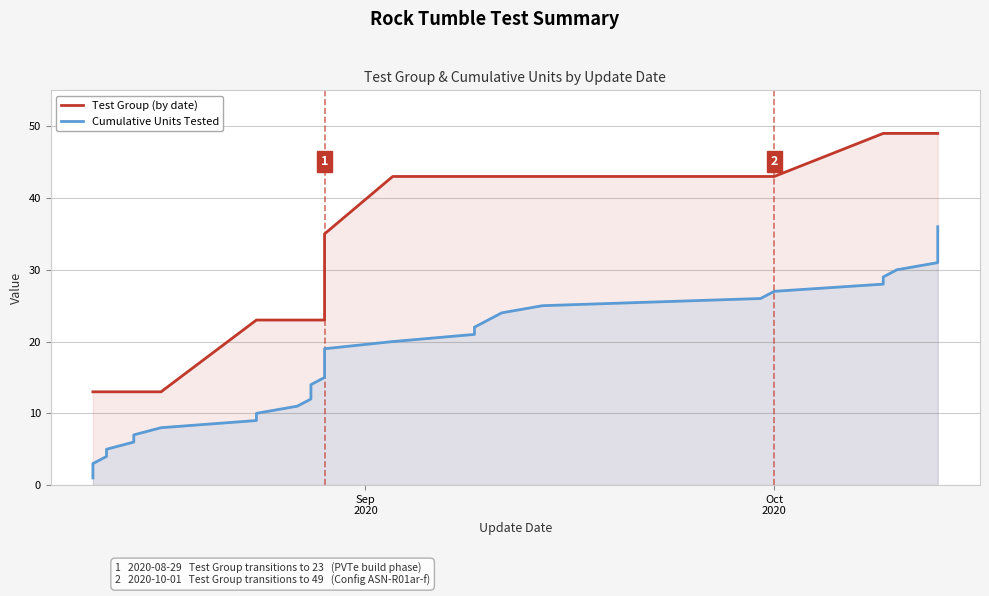

What is the value of the Test Group (by date) point at the 25th from the left?

43